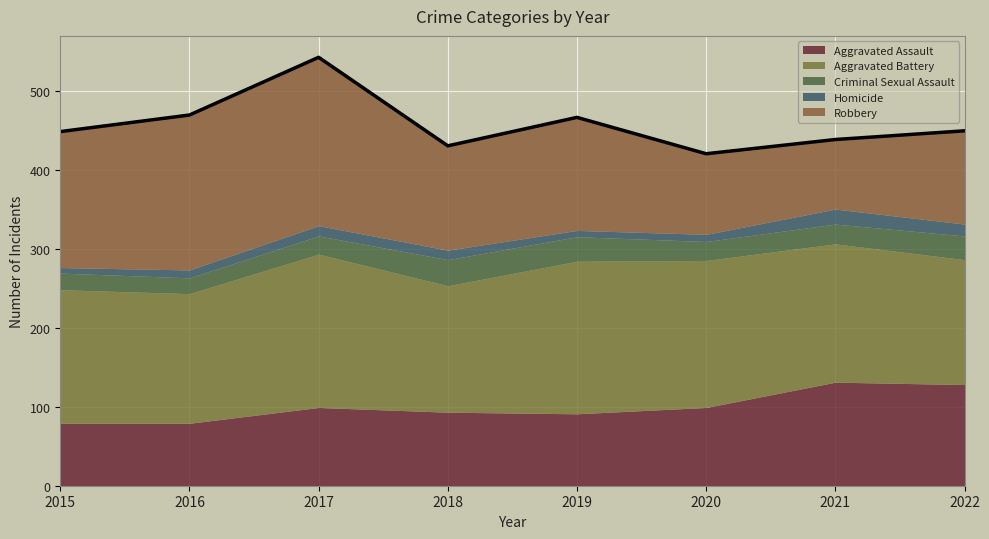

What is the difference between the second highest and minimum values in the Homicide series?

8